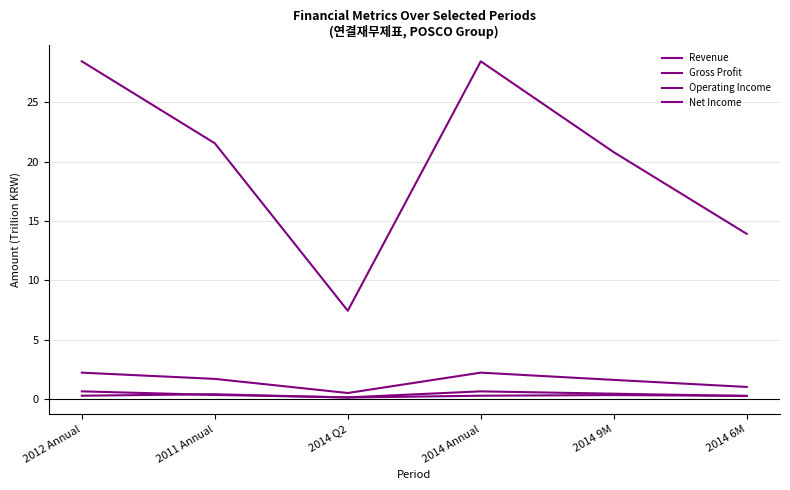

List the labels in order of Revenue value, smallest first.

2014 Q2, 2014 6M, 2014 9M, 2011 Annual, 2012 Annual, 2014 Annual